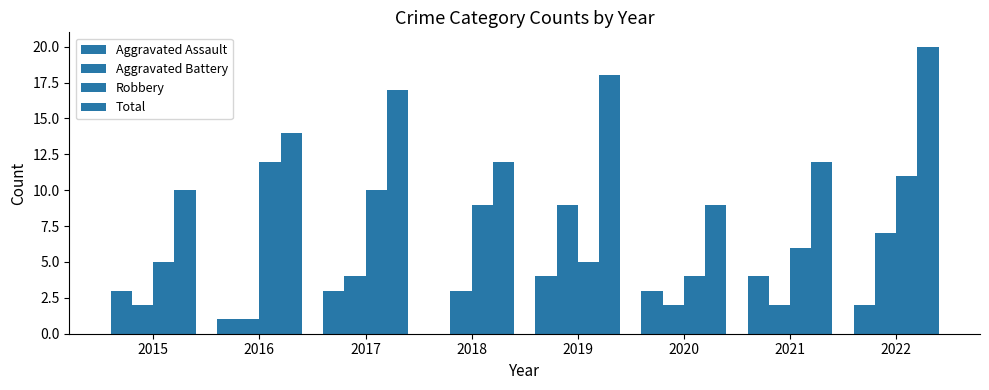

List the labels in order of Aggravated Battery value, smallest first.

2016, 2015, 2020, 2021, 2018, 2017, 2022, 2019